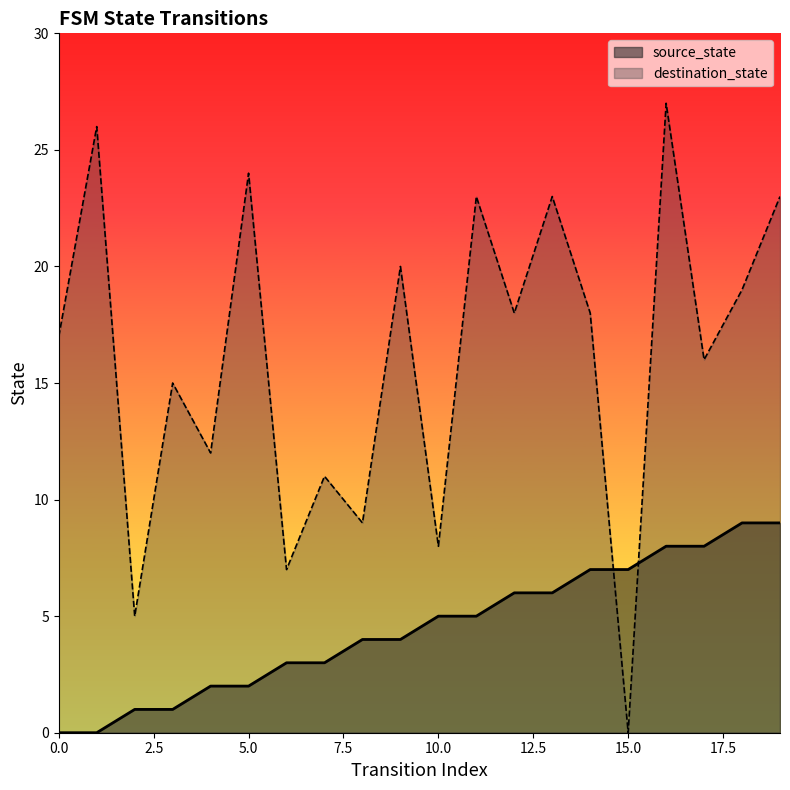

True or false: source_state and destination_state cross at least once.

True